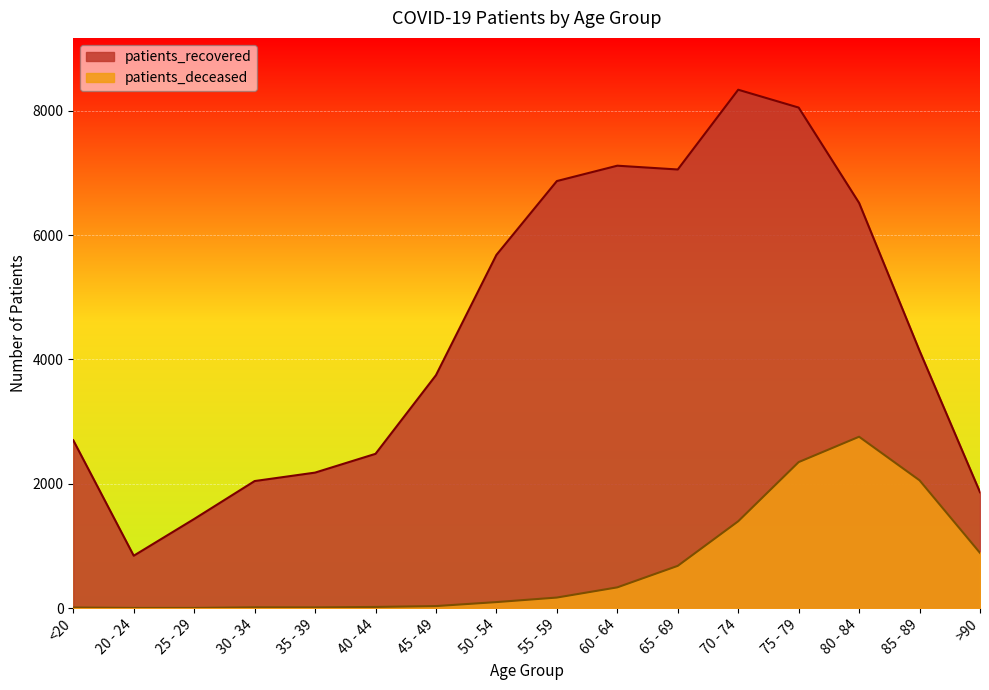

What is the value of the patients_deceased point at the 12th from the left?

1397